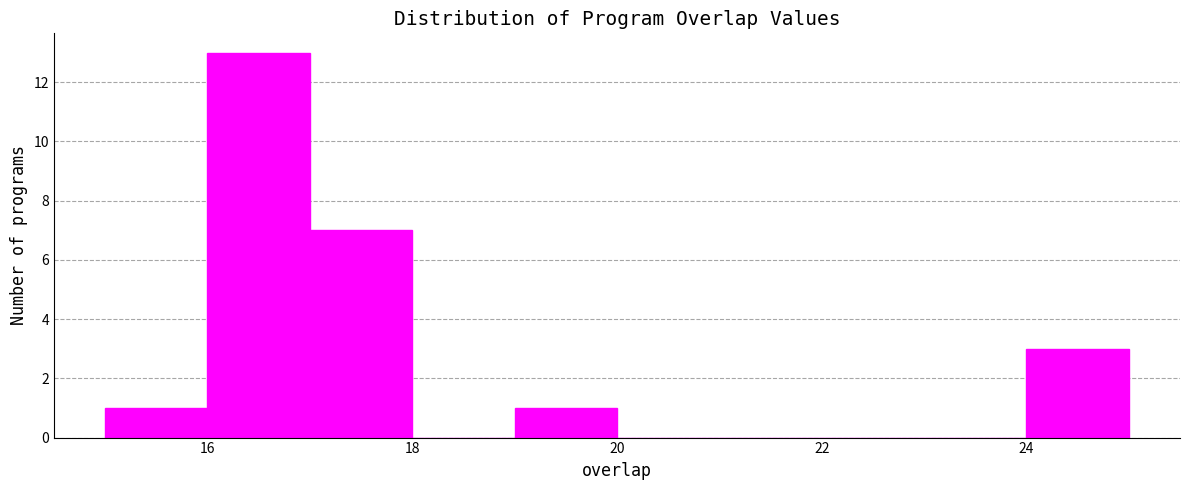

Reading left to right, list every bar in this chart as the range it spans on the x-axis followed by its height. The values are not printed on the chart, so give them approximately, as read against the axis.

15 to 16: 1
16 to 17: 13
17 to 18: 7
18 to 19: 0
19 to 20: 1
20 to 21: 0
21 to 22: 0
22 to 23: 0
23 to 24: 0
24 to 25: 3